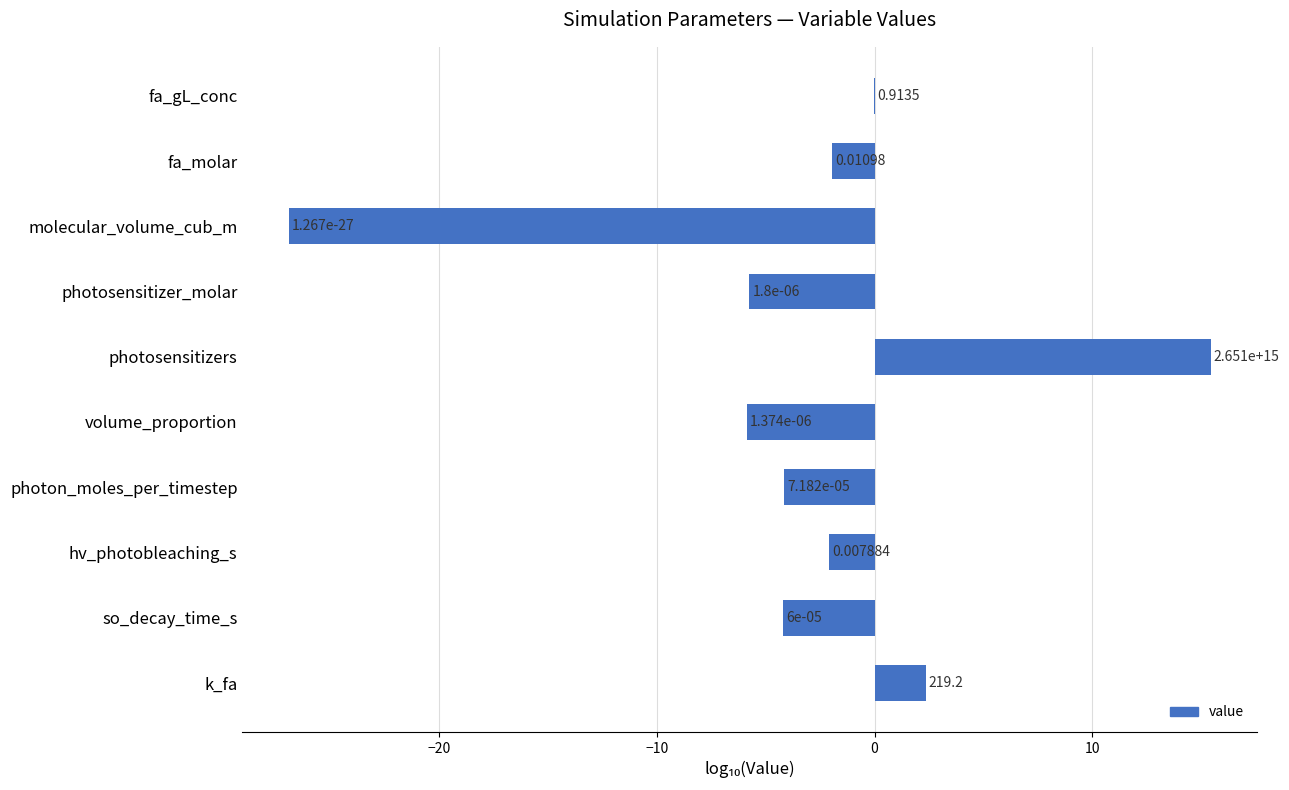

Where is the data nearest to the value -5?

photosensitizer_molar